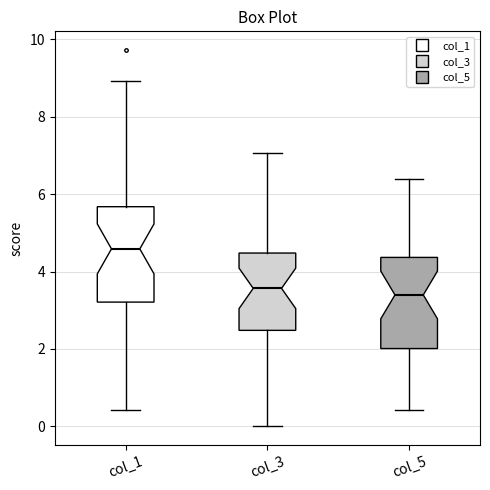

Reading left to right, read every box against the y-axis: the position of its median line, the range the box covers, and the ends of its whiskers. The values are not printed on the chart, so give them approximately, as read against the axis.

col_1: median 4.6, box 3.2 to 5.6, whiskers 0.4 to 9.0
col_3: median 3.6, box 2.4 to 4.4, whiskers 0.0 to 7.0
col_5: median 3.4, box 2.0 to 4.4, whiskers 0.4 to 6.4